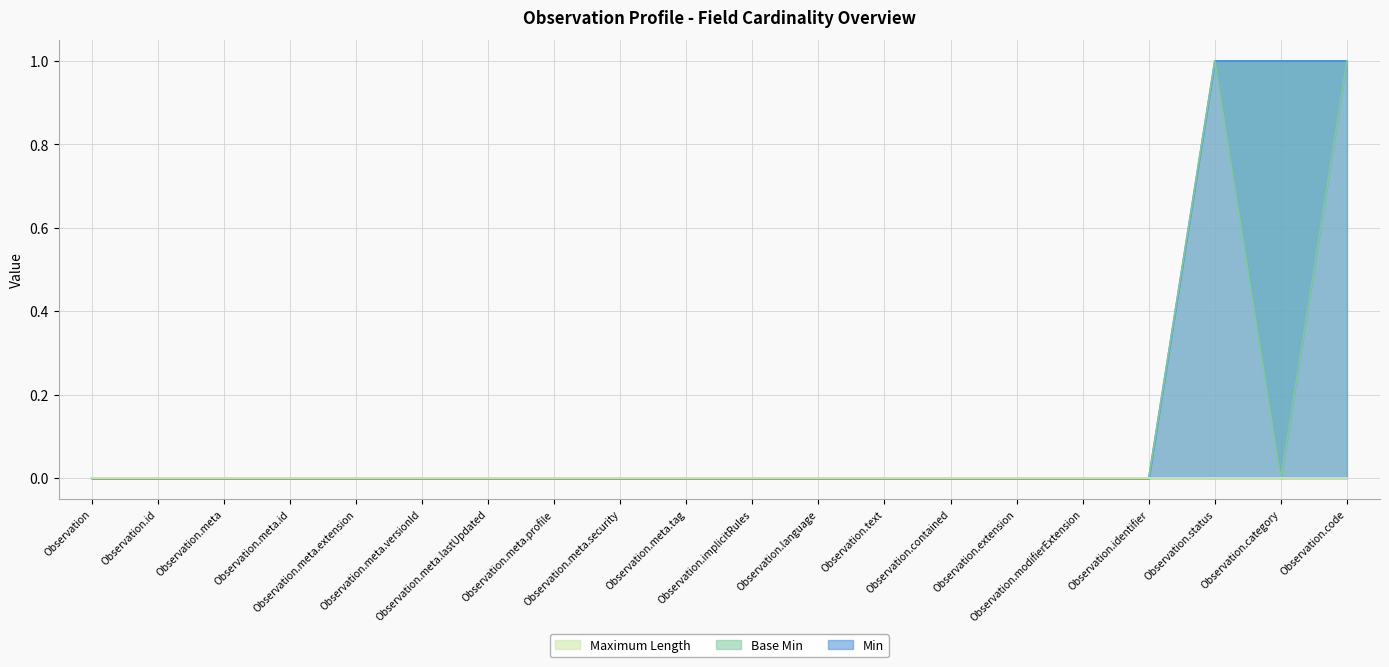

At how many categories does at least one series exceed 0?

3